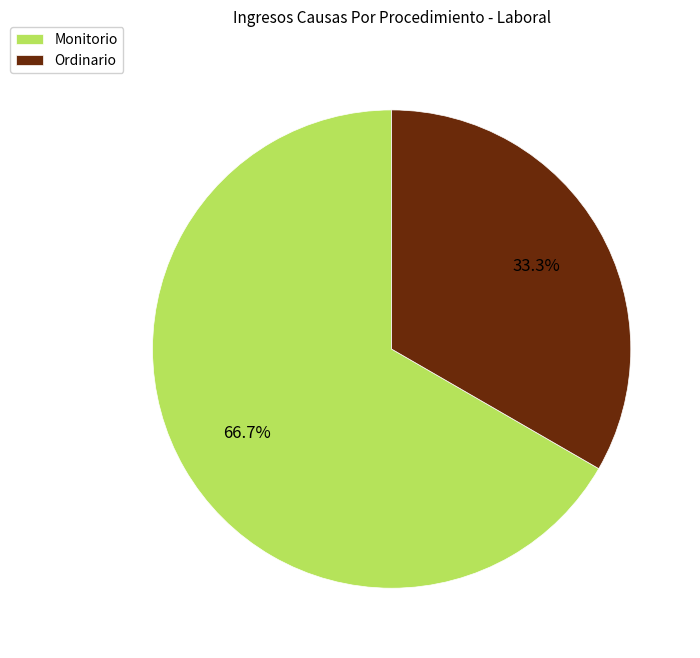

To the nearest percent, what is the combined percentage of Ordinario and Monitorio?

100%